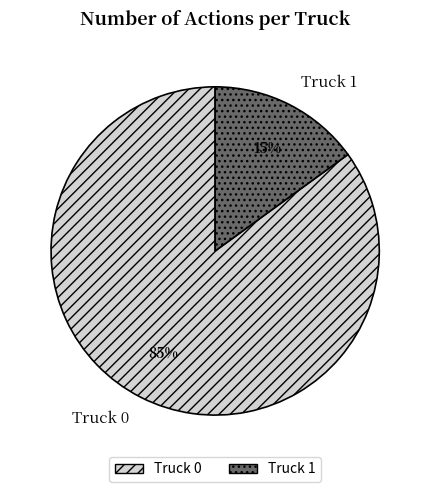

How many segments does this pie chart have?

2